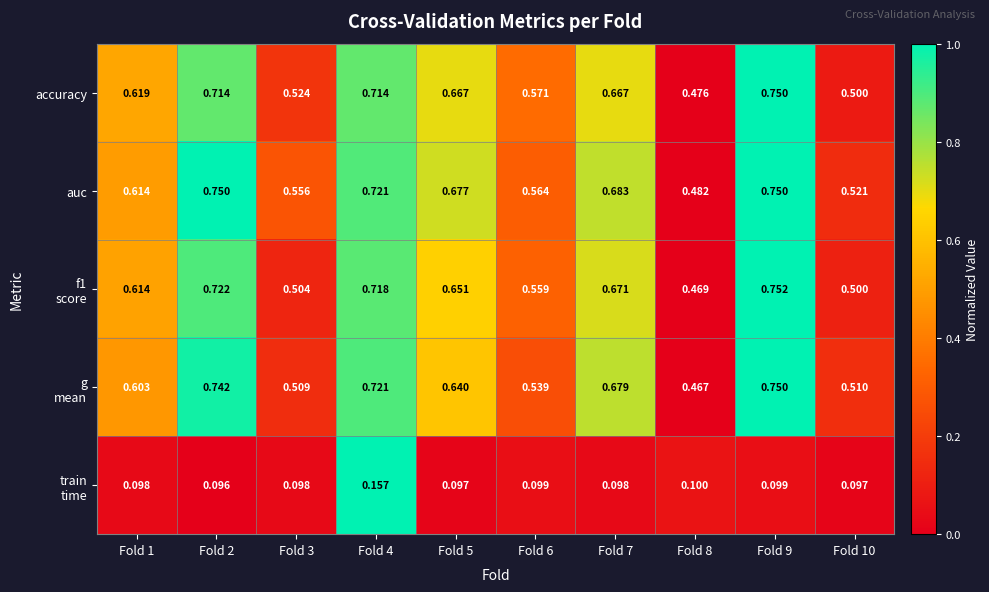

How many categories are shown in the chart?

10